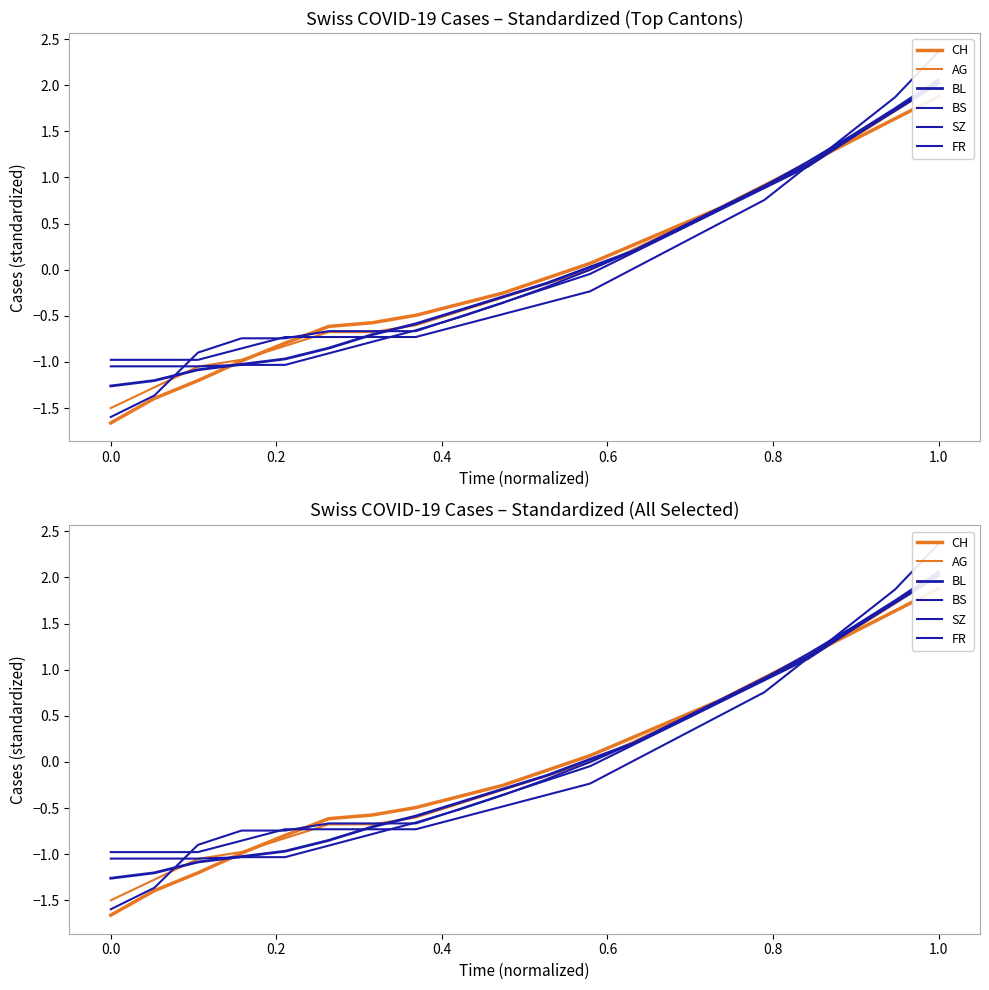

Count the number of data series in this chart.

6